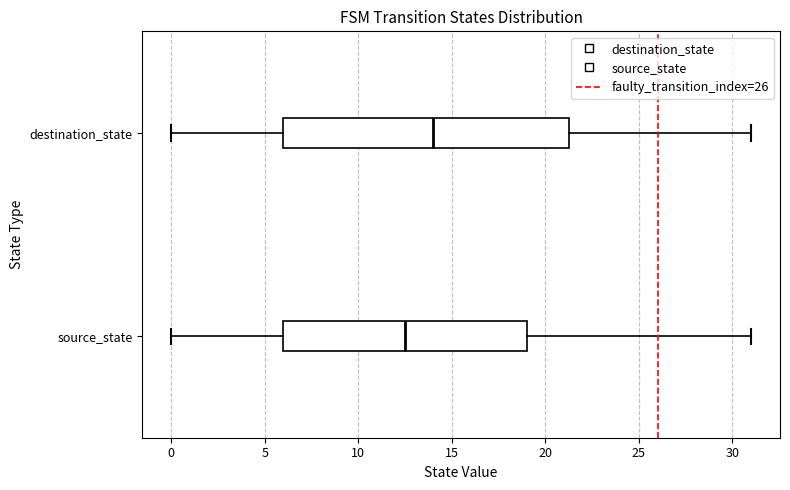

Reading bottom to top, transcribe this box plot: for each box, give where its median line is, the range the box spans, and where its two whiskers end, as read against the x-axis. The values are not printed on the chart, so give them approximately, as read against the axis.

source_state: median 12.5, box 6.0 to 19.0, whiskers 0.0 to 31.0
destination_state: median 14.0, box 6.0 to 21.5, whiskers 0.0 to 31.0